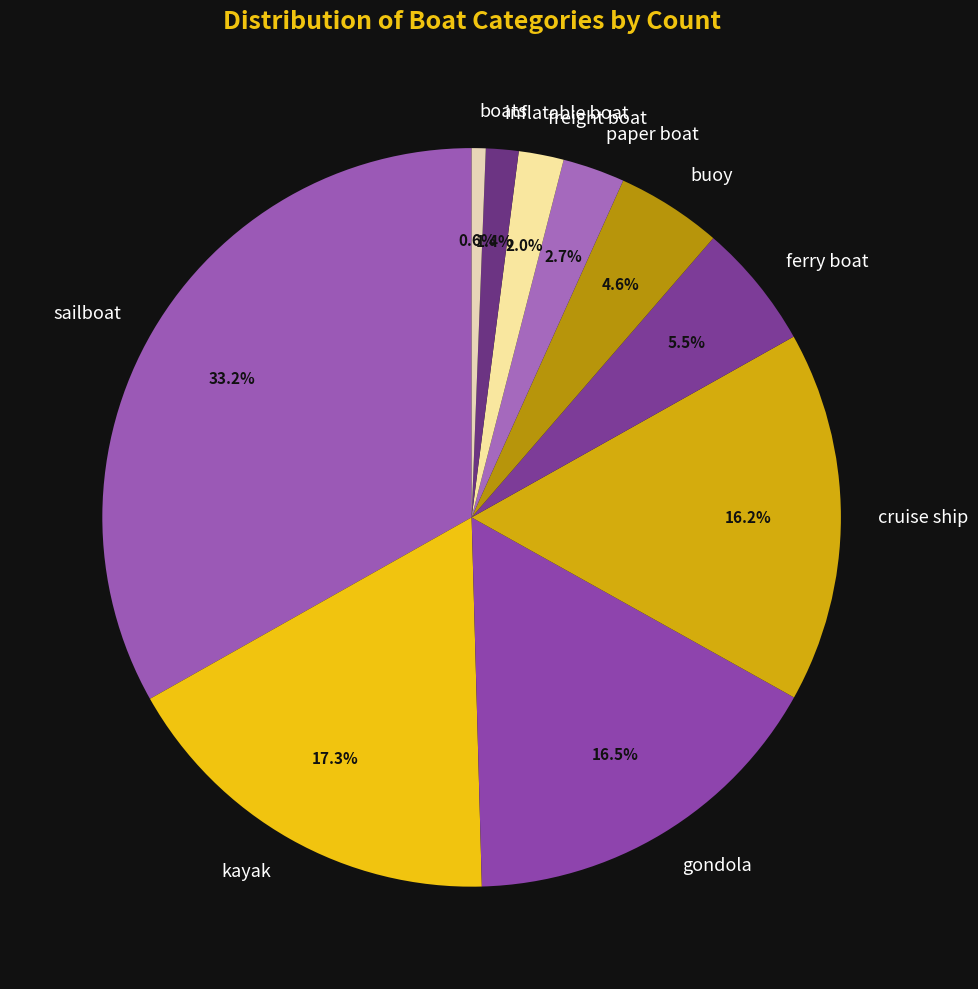

To the nearest percent, what is the difference between the largest and smallest slice percentages?

33%